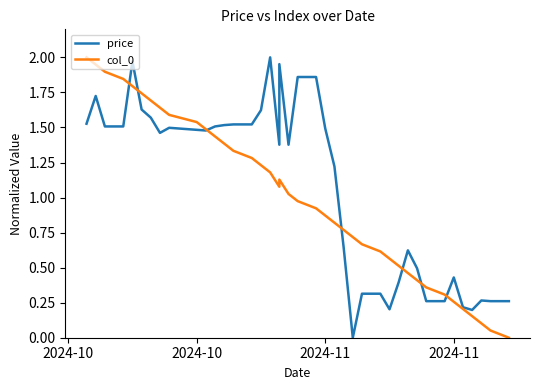

True or false: col_0 has more than 1 points higher than both neighbors.

False